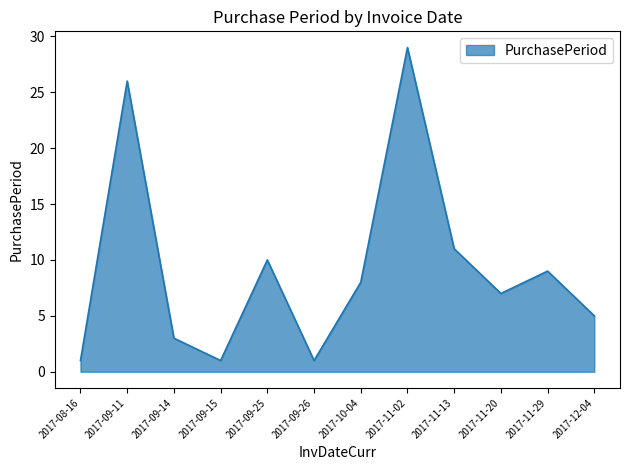

What is the difference between the second highest and second lowest values?

25